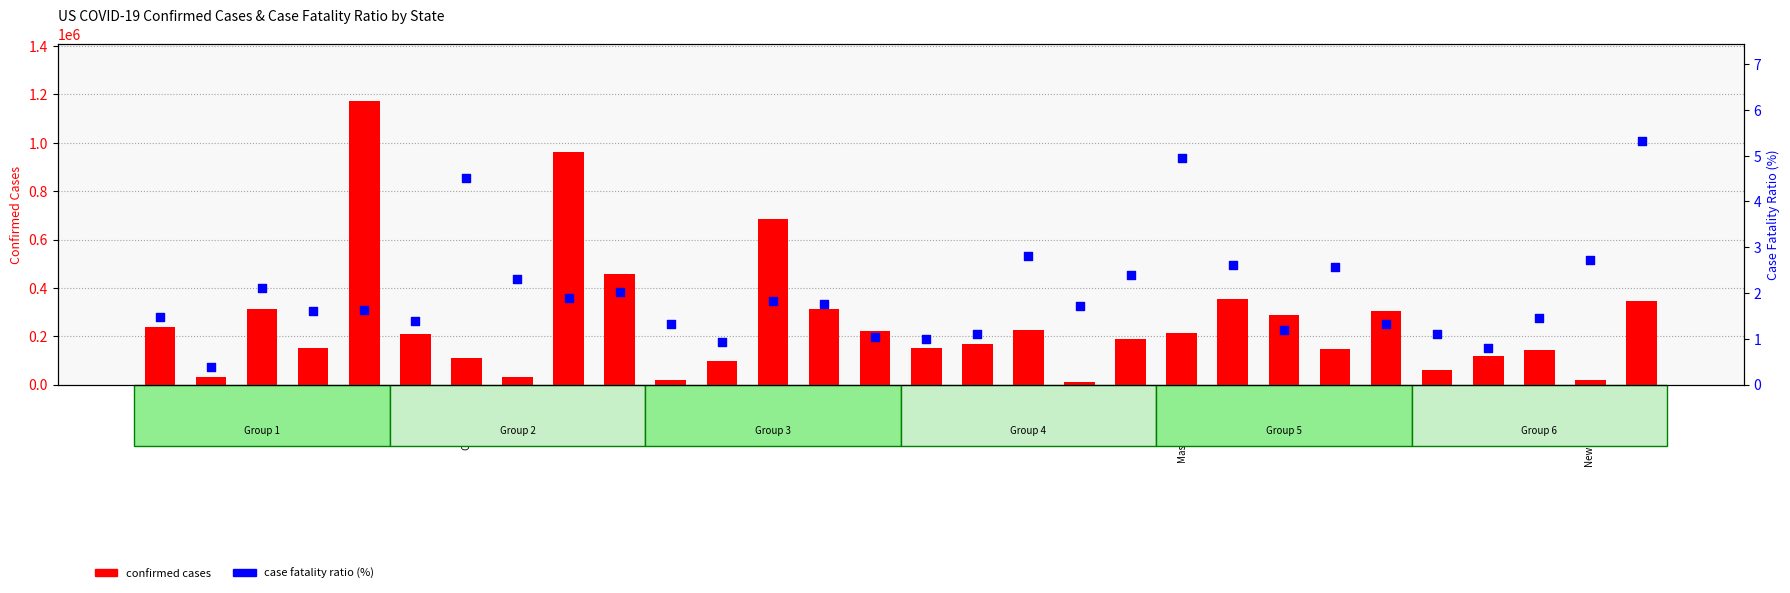

What are all the series names shown in the legend?

confirmed cases, case fatality ratio (%)